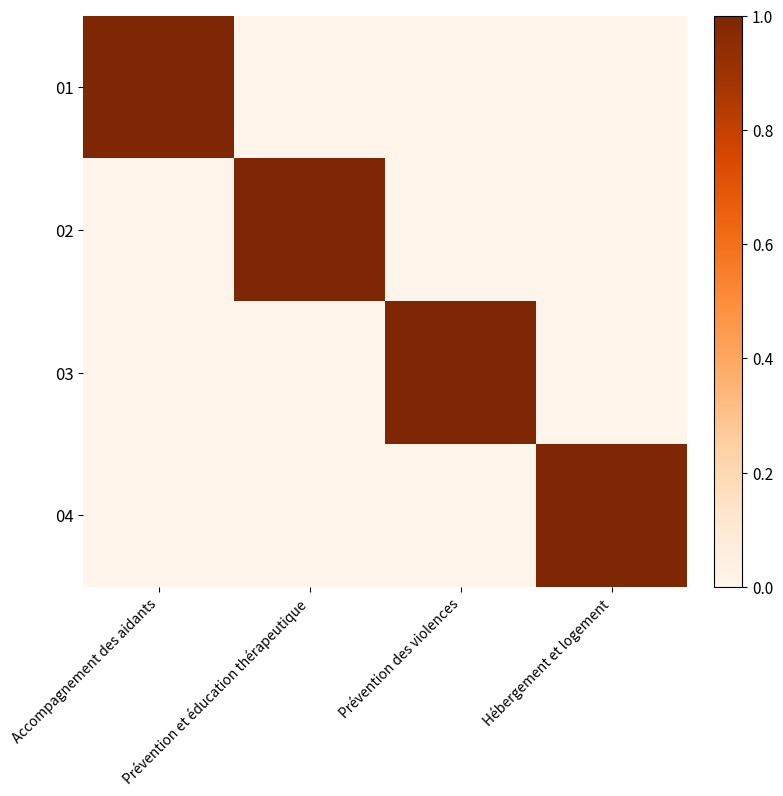

List the series in order of their peak value, lowest first.

01, 02, 03, 04